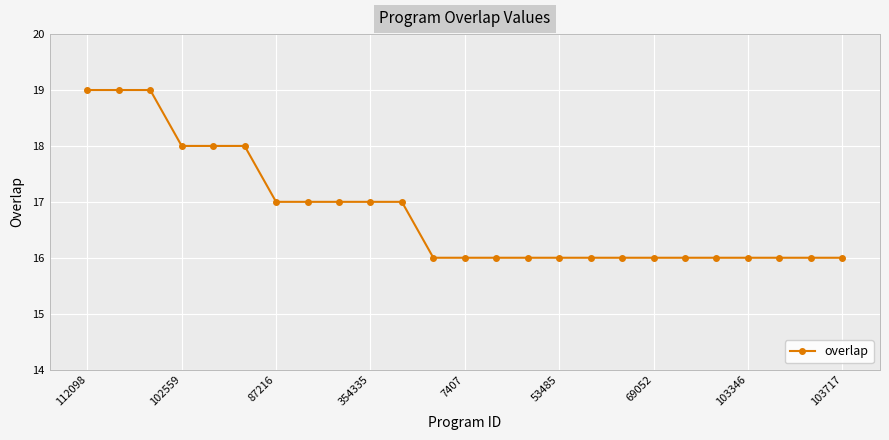

What is the smallest value displayed?

16